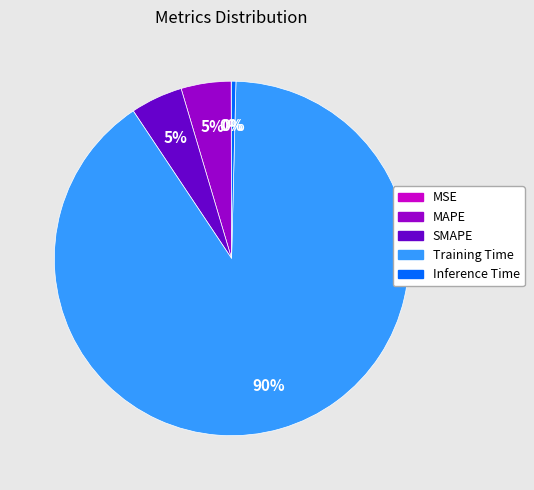

Combined, do SMAPE and Training Time account for over 50%?

Yes